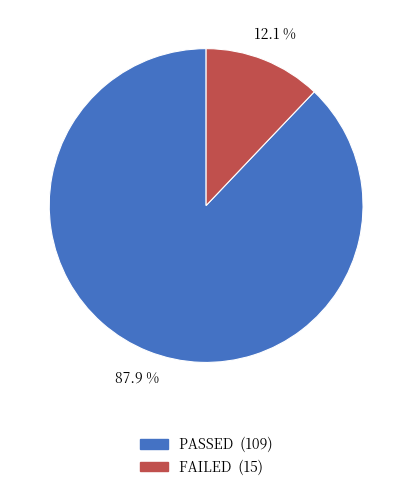

Between FAILED and PASSED, which is larger?

PASSED